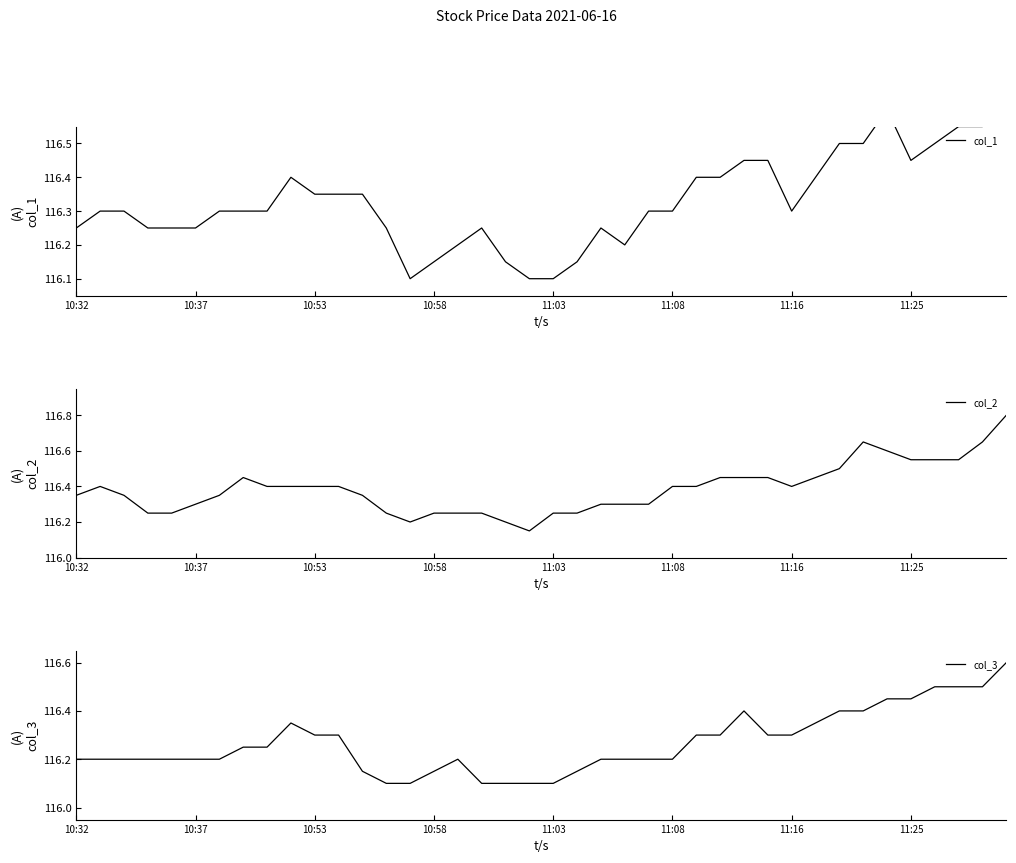

List the series in order of their peak value, lowest first.

col_3, col_1, col_2